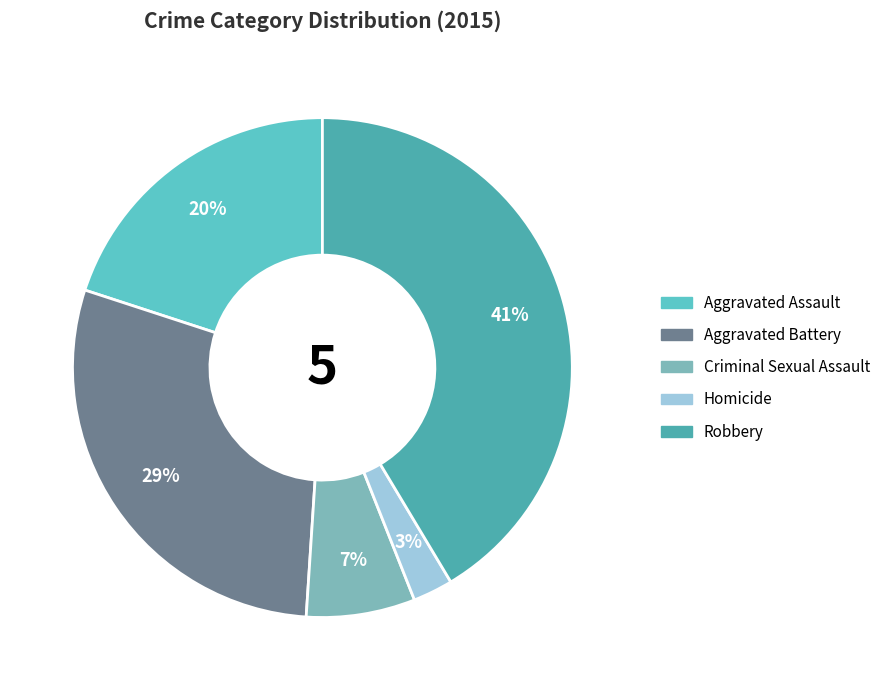

Rank the categories by value from lowest to highest.

Homicide, Criminal Sexual Assault, Aggravated Assault, Aggravated Battery, Robbery